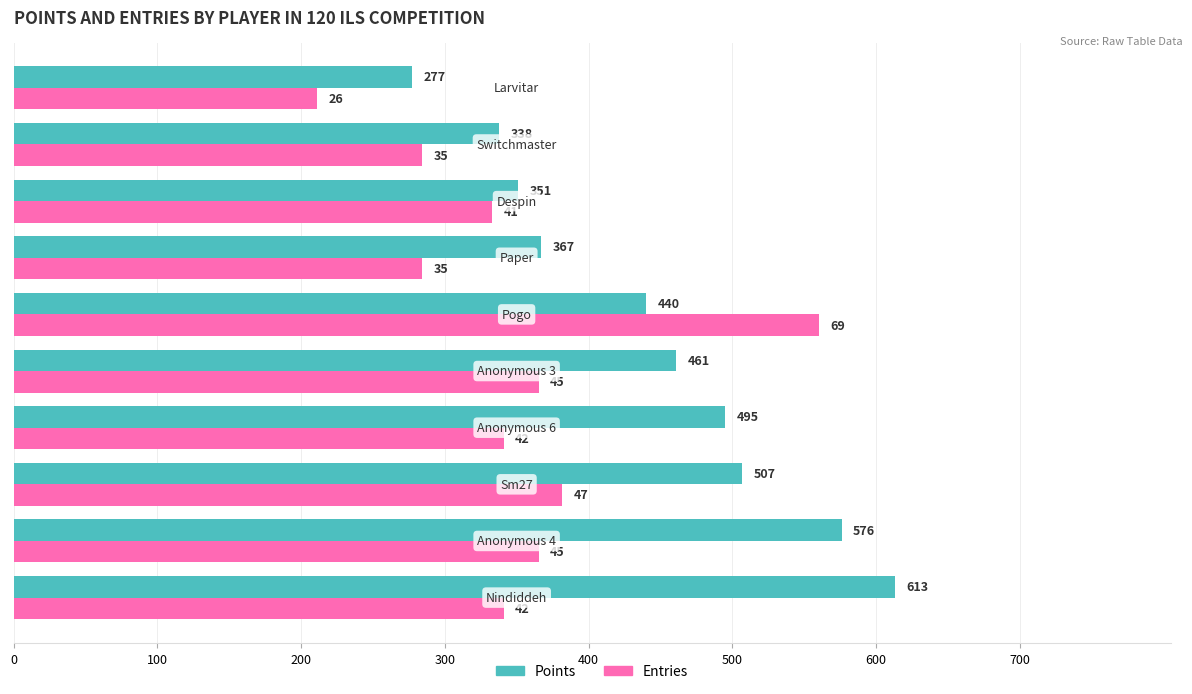

Which series has the largest range (max minus min)?

Entries